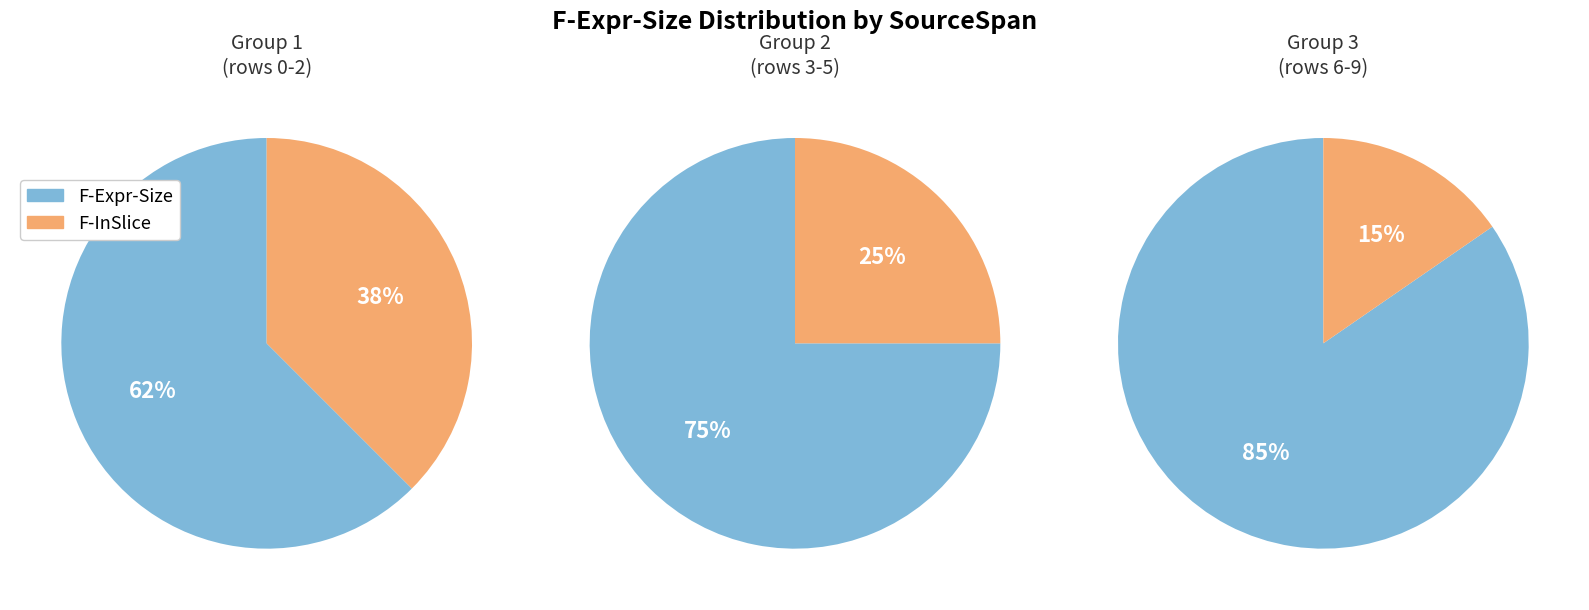

The (6,30)-(6,40) slice represents 12% of the pie. True or false?

False